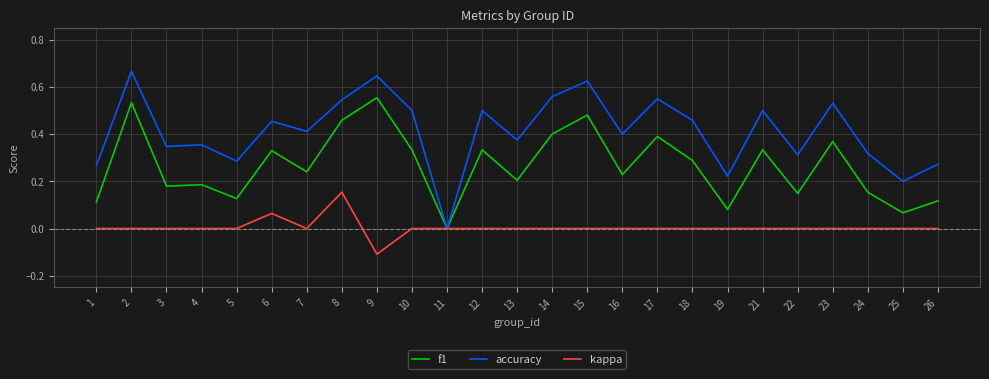

True or false: kappa has a value of 0.1 at 13.

False